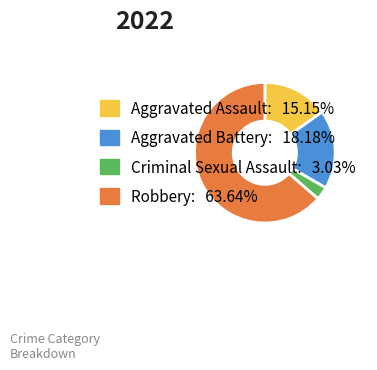

Which has a higher value, Robbery or Aggravated Assault?

Robbery